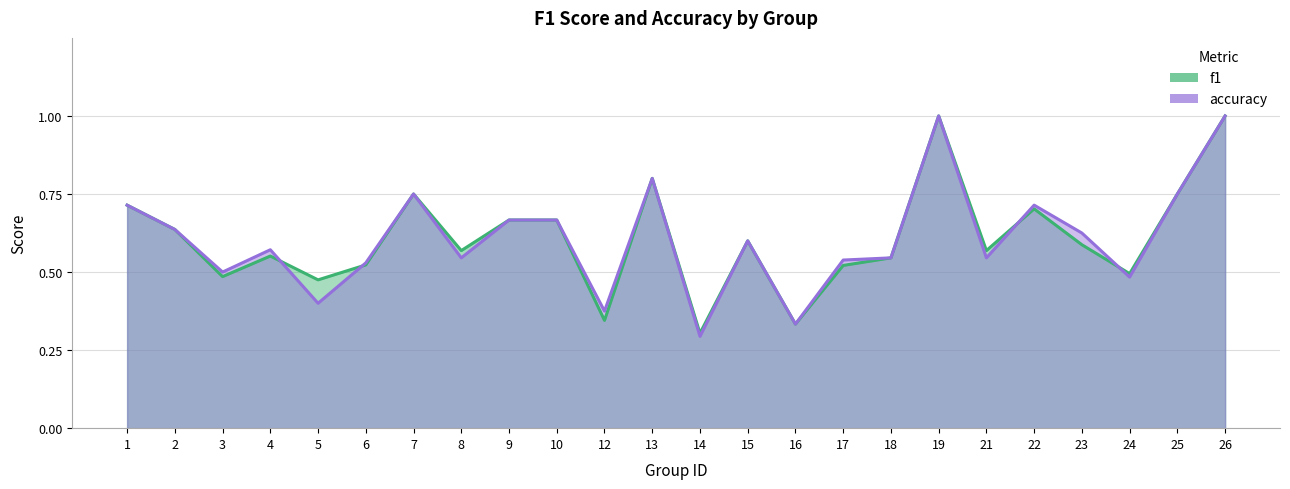

What is the maximum value for accuracy?

1.0